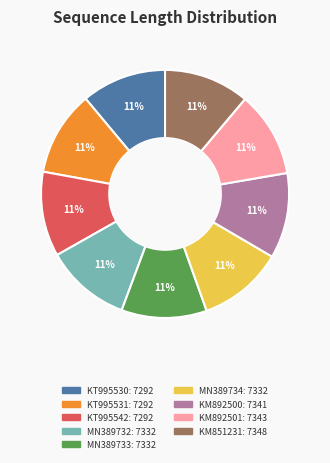

Count the number of slices in the pie.

9